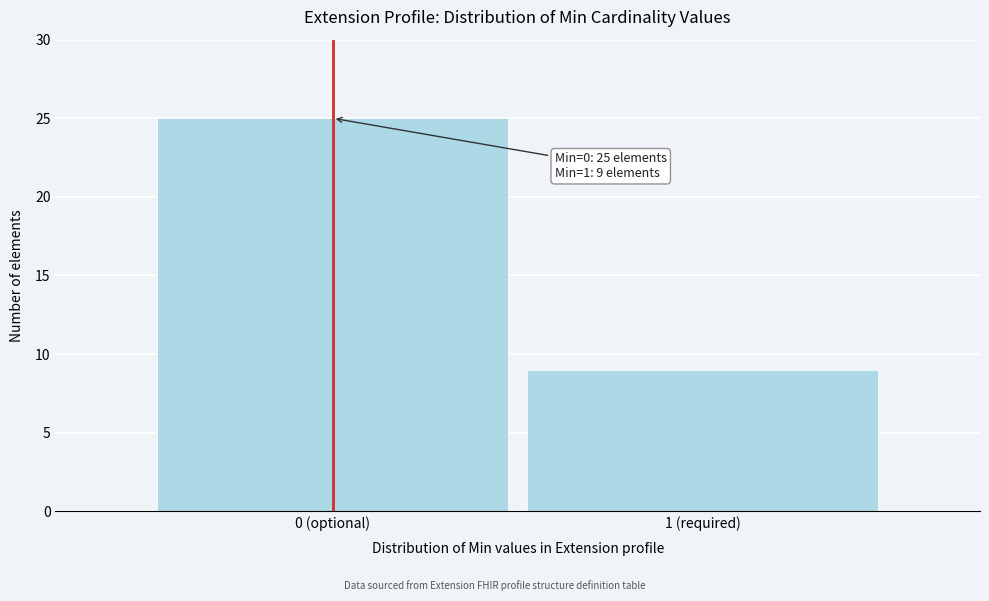

Reading right to left, what are all the values shown in this chart?

9	25